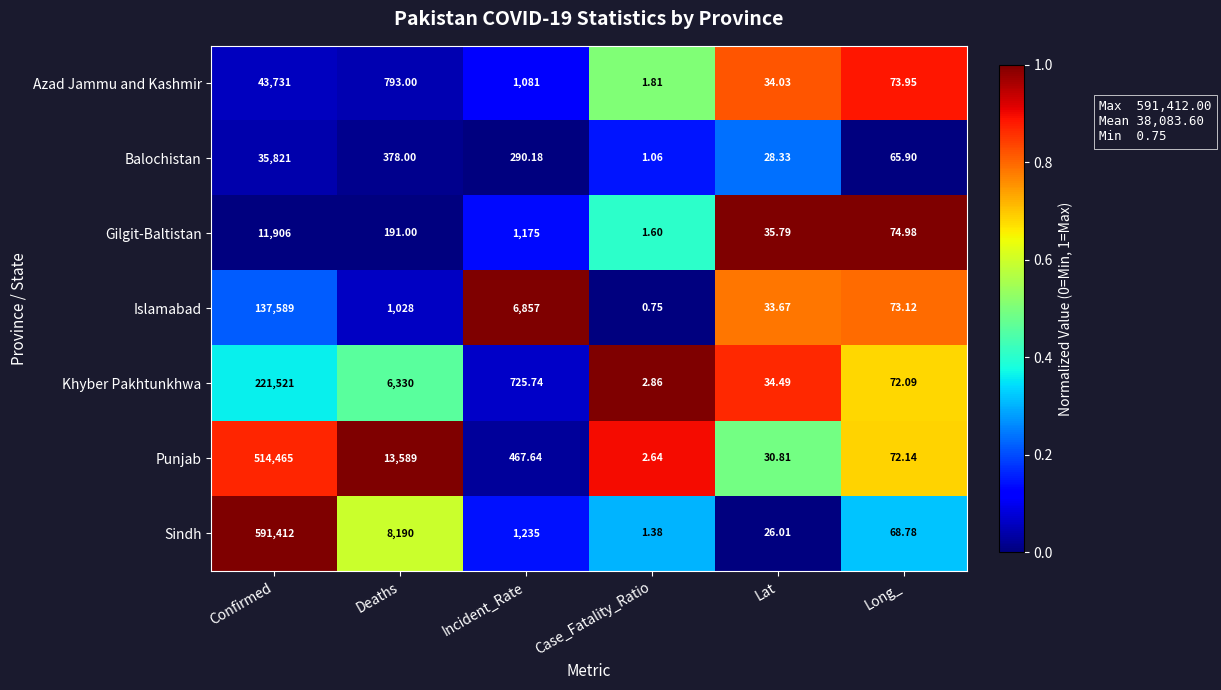

Where is Sindh nearest to the value 295706?

Deaths